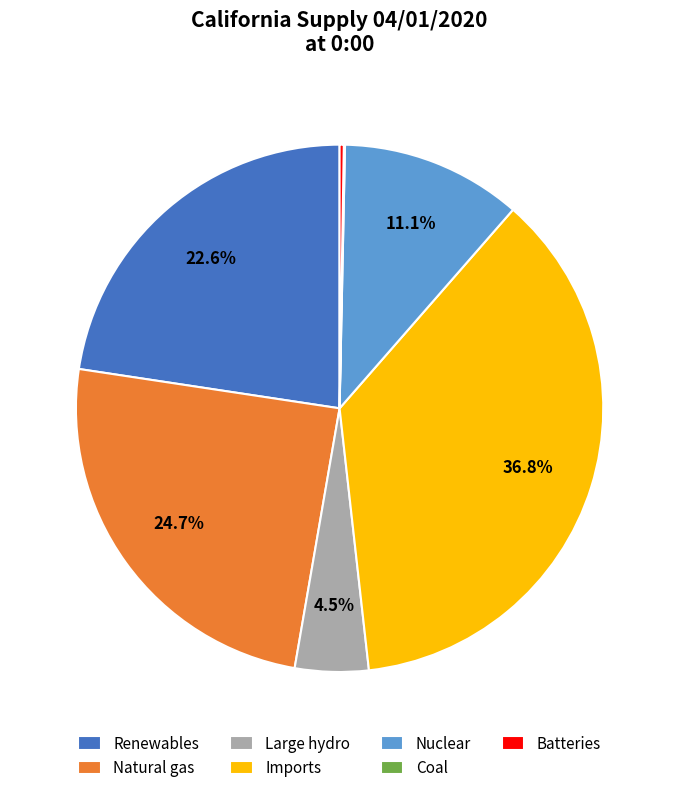

Is there a majority slice in this chart?

No